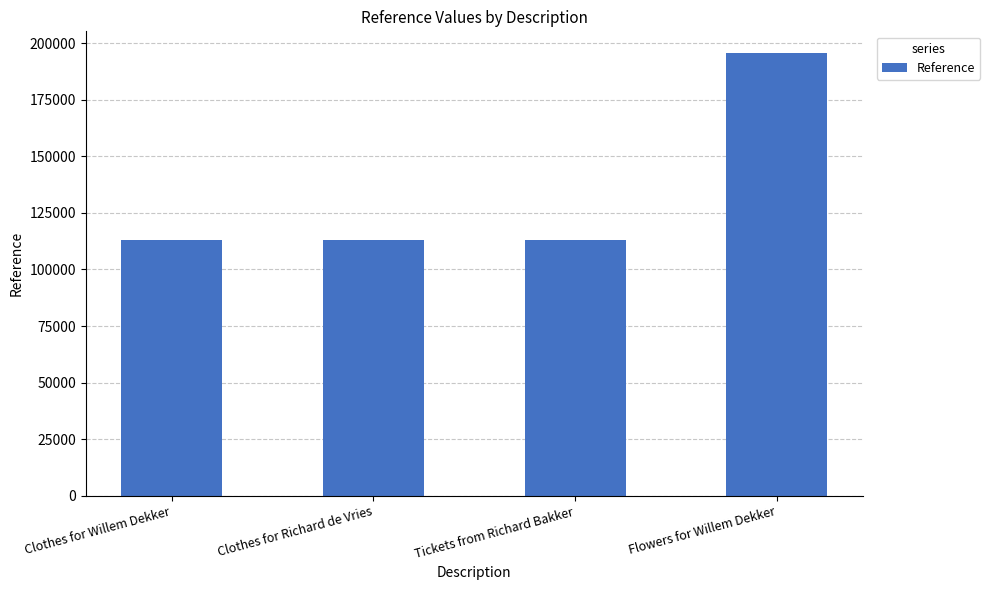

Reading left to right, list all the values displayed in this chart.

Clothes for Willem Dekker=112806	Clothes for Richard de Vries=112806	Tickets from Richard Bakker=112806	Flowers for Willem Dekker=195446